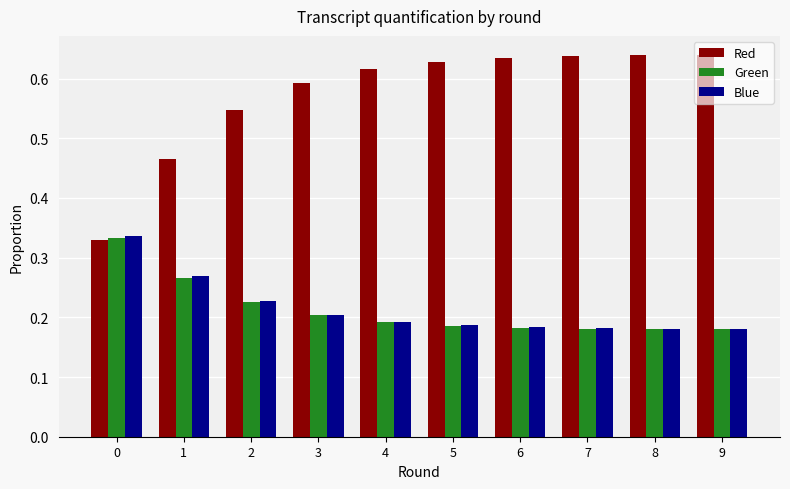

What are all the series names shown in the legend?

Red, Green, Blue